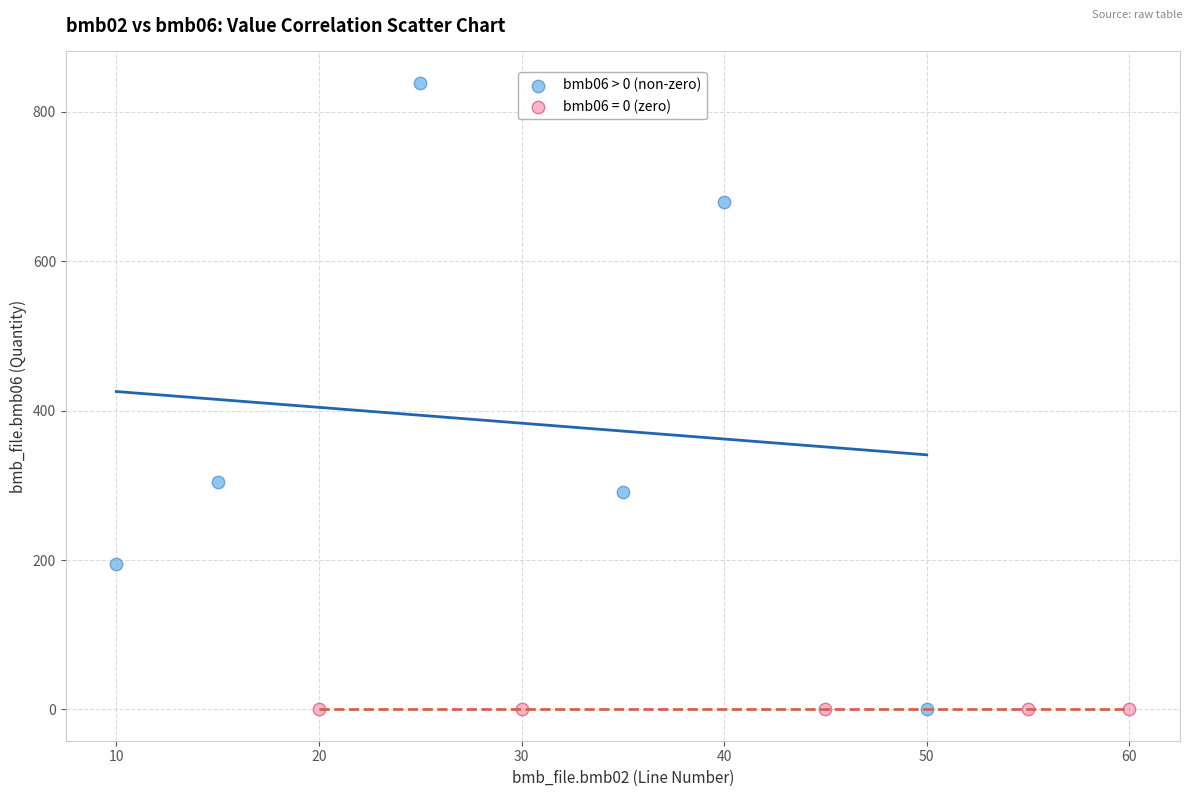

Which series reaches the maximum Y coordinate?

bmb06 > 0 (non-zero)